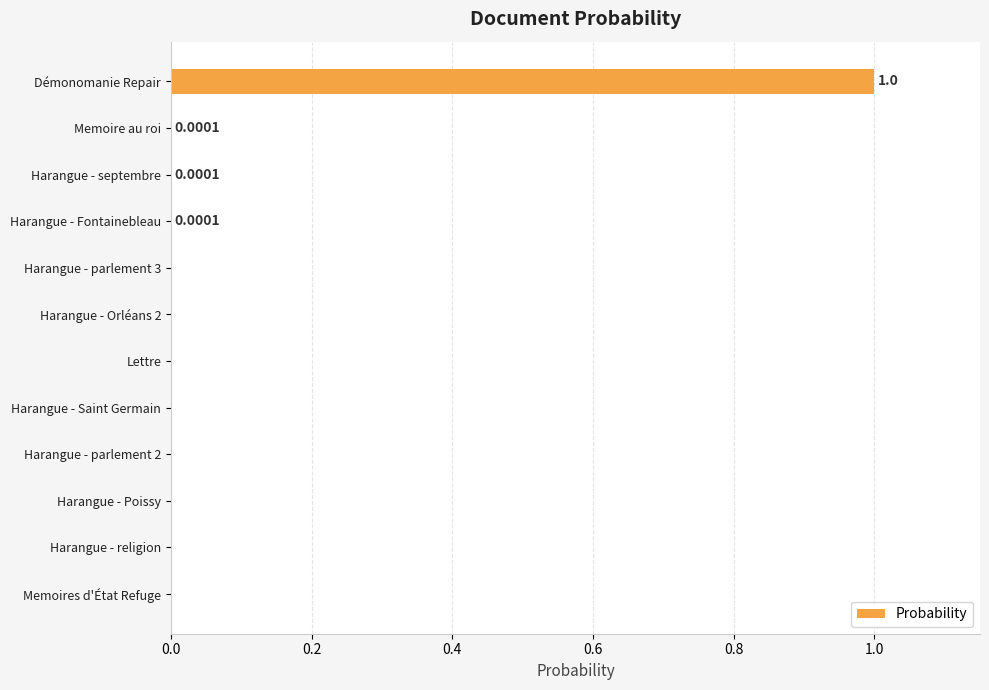

What is the change in value from Démonomanie Repair to Harangue - parlement 2?

-1.0